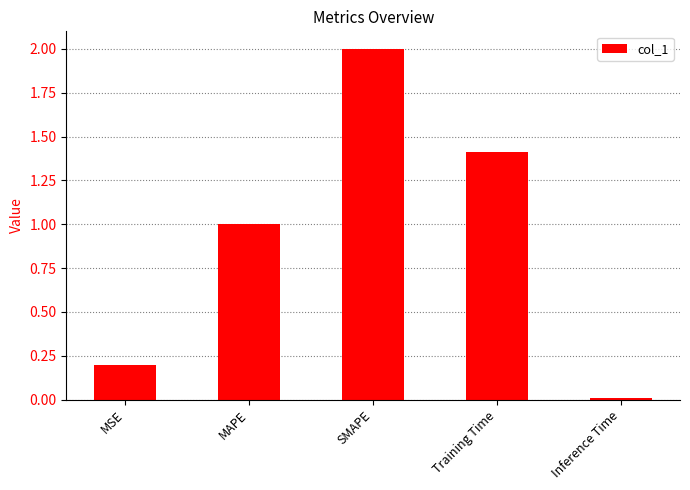

What is the change in value from MAPE to Training Time?

+0.4